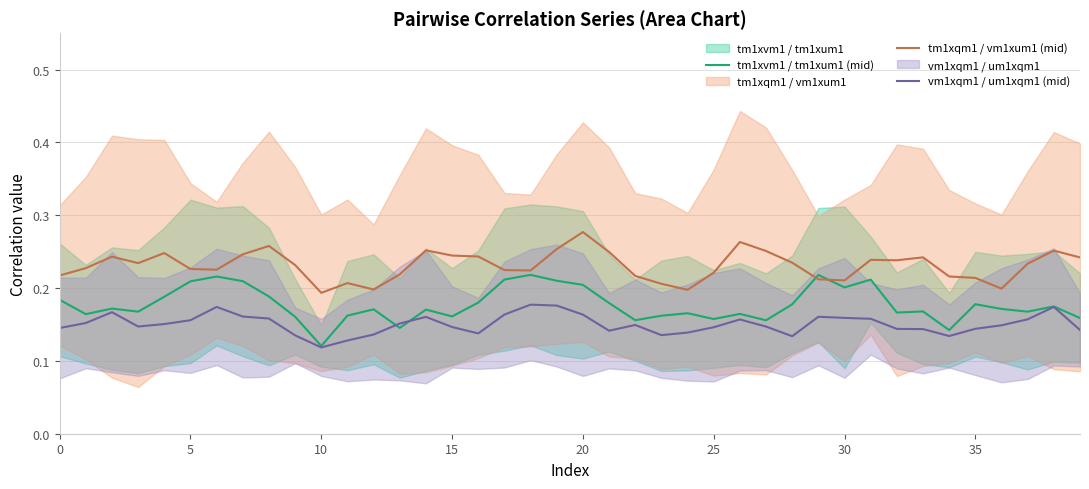

True or false: tm1xvm1 / tm1xum1 (mid) has a value of 0.1 at 20.

False